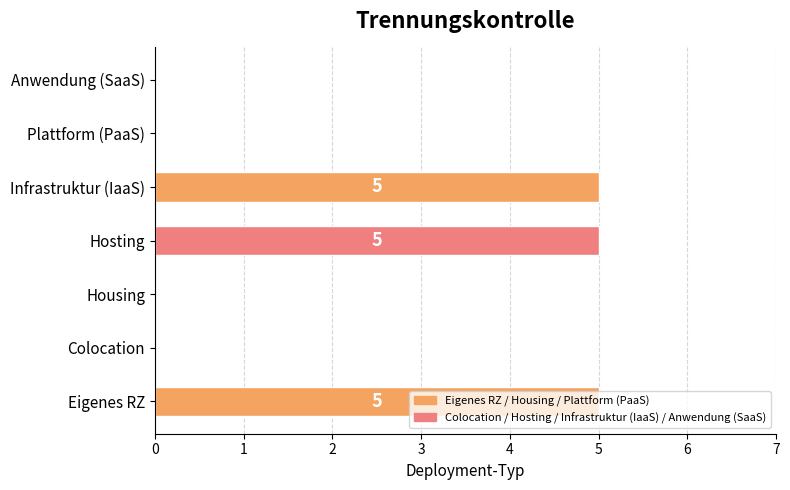

How many categories are shown in the chart?

7